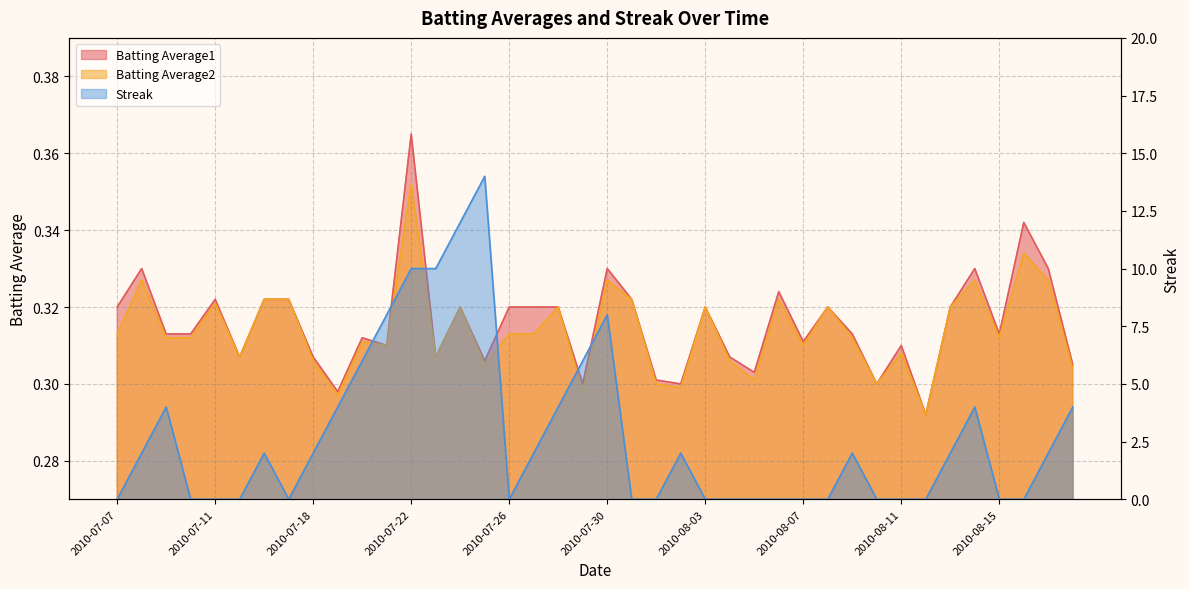

What is the label of the 8th point from the right?

2010-08-11